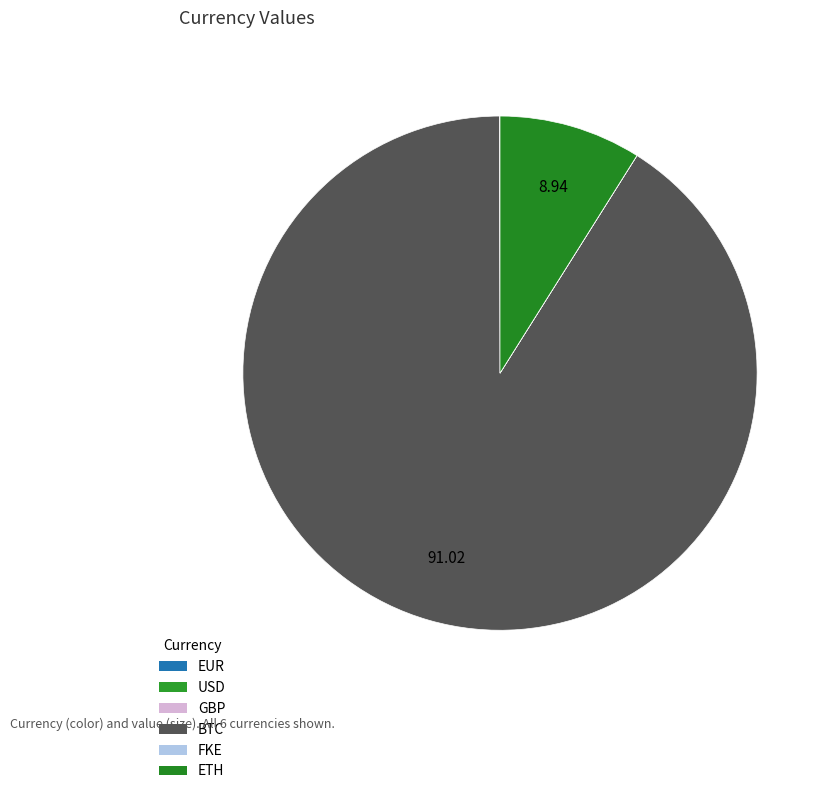

Combined, what portion of the pie is ETH and USD?

9.0%